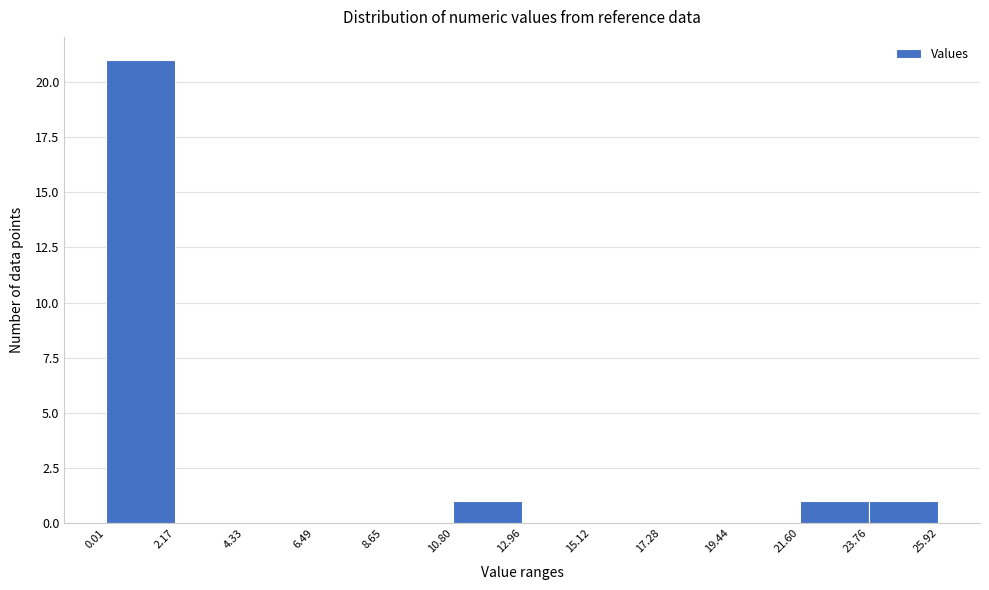

Reading left to right, list every bar in this chart as the range it spans on the x-axis followed by its height. The values are not printed on the chart, so give them approximately, as read against the axis.

0.01 to 2.17: 21
2.17 to 4.33: 0
4.33 to 6.49: 0
6.49 to 8.65: 0
8.65 to 10.80: 0
10.80 to 12.96: 1
12.96 to 15.12: 0
15.12 to 17.28: 0
17.28 to 19.44: 0
19.44 to 21.60: 0
21.60 to 23.76: 1
23.76 to 25.92: 1